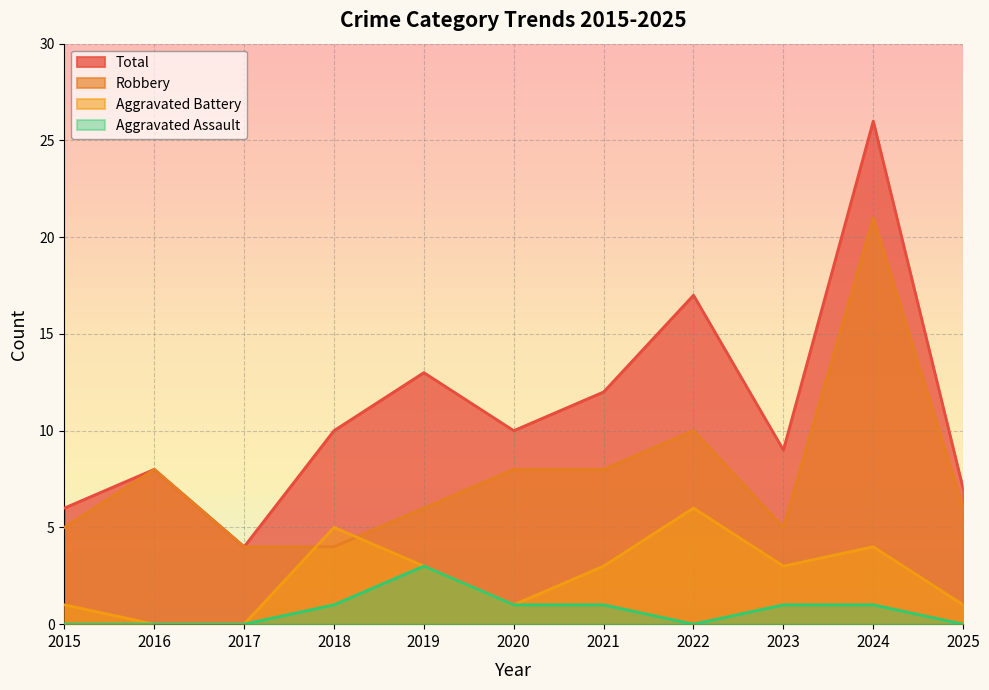

List the labels in order of Aggravated Battery value, largest first.

2022, 2018, 2024, 2019, 2021, 2023, 2015, 2020, 2025, 2016, 2017